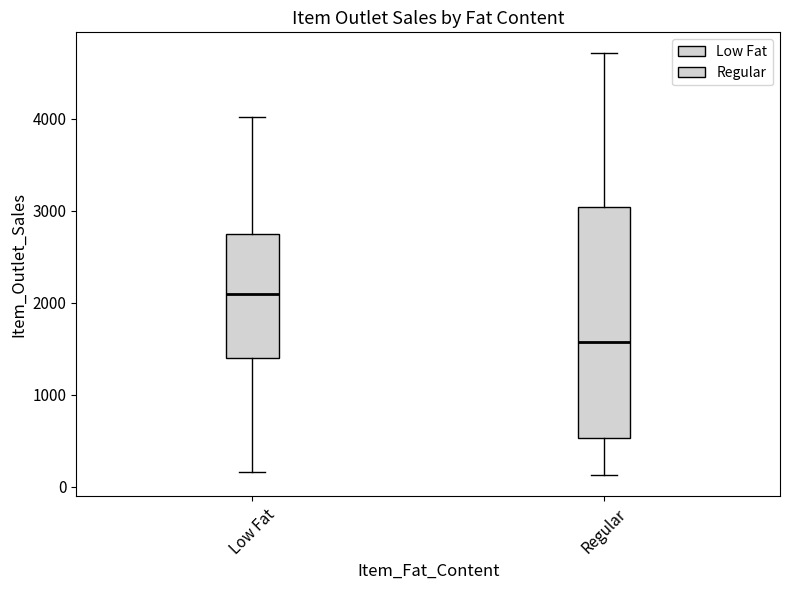

Where does the lower whisker of the box for Low Fat end on the y-axis? The values are not printed on the chart, so give them approximately, as read against the axis.

200